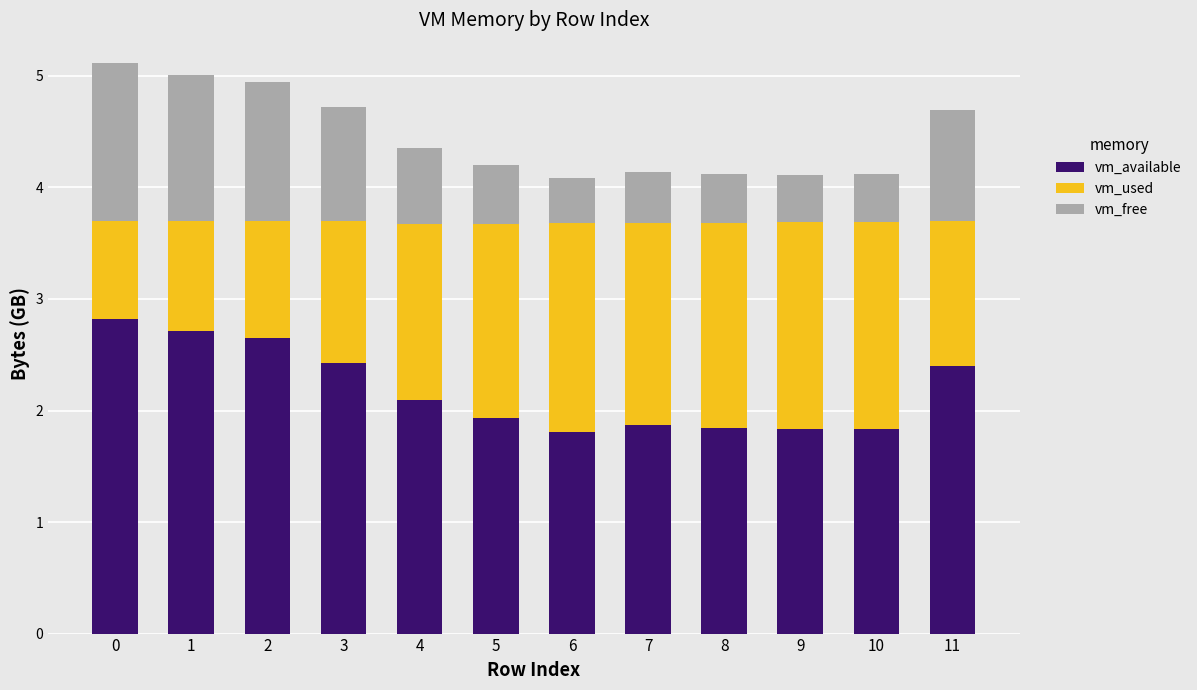

What is the highest value of the vm_available series?

2.8